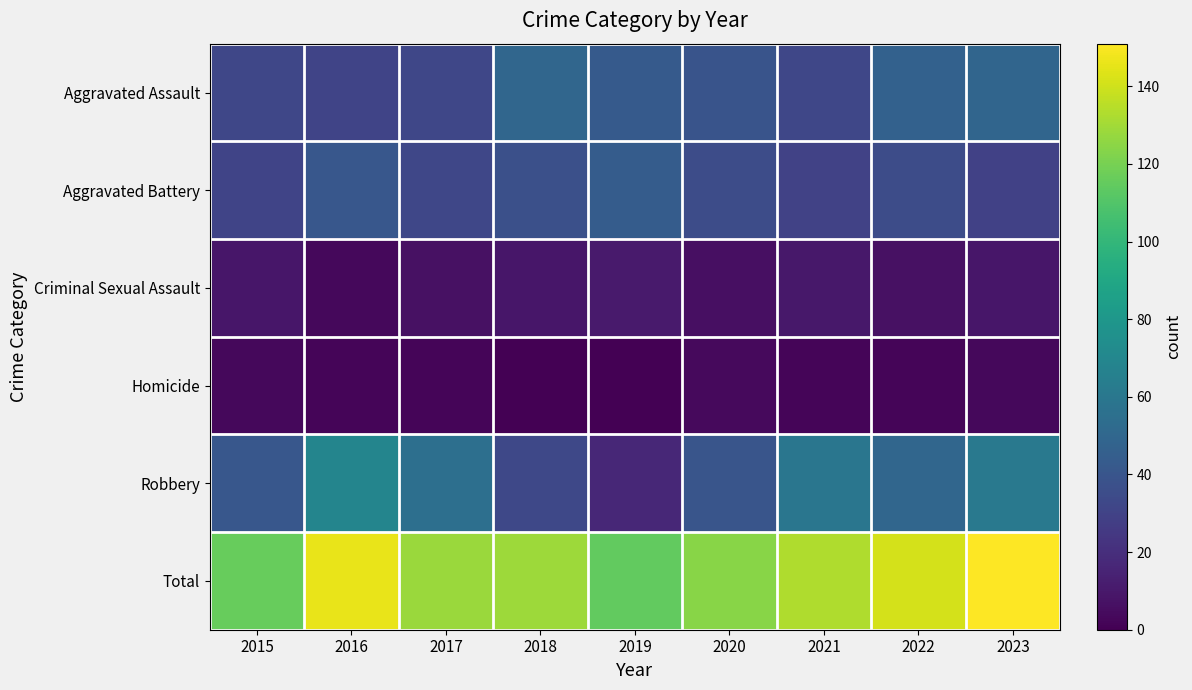

Between 2021 and 2015, which is larger?

2021